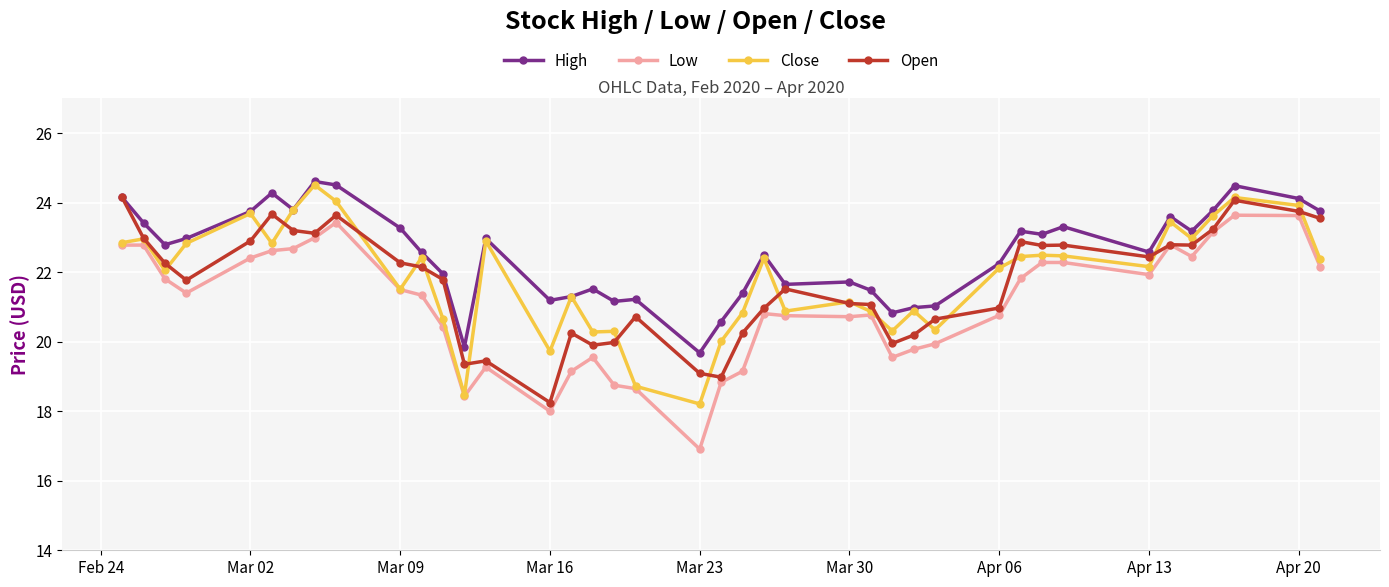

True or false: Close has more than 1 interior local peaks.

True